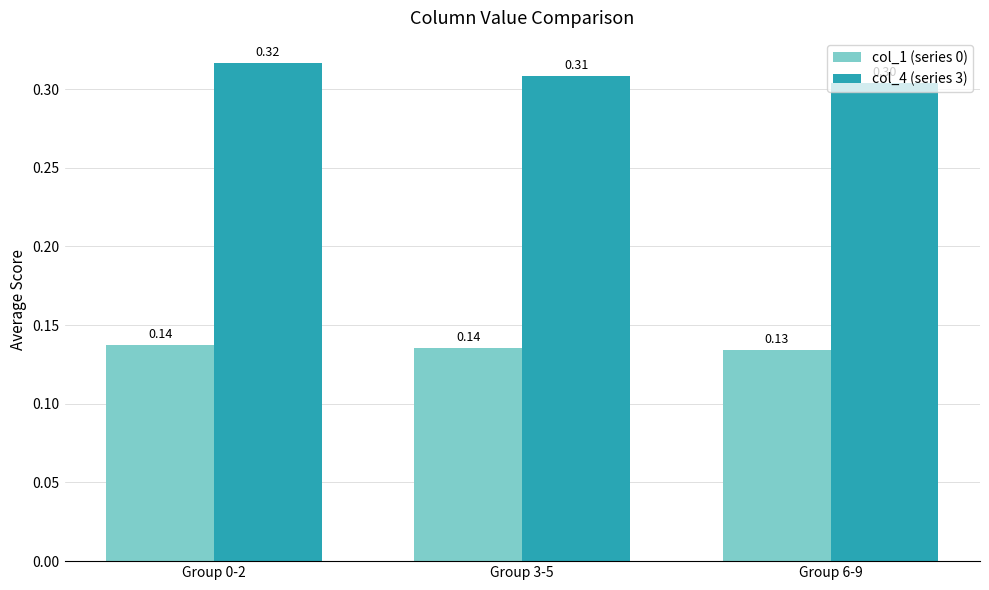

What position from the left is Group 0-2?

1